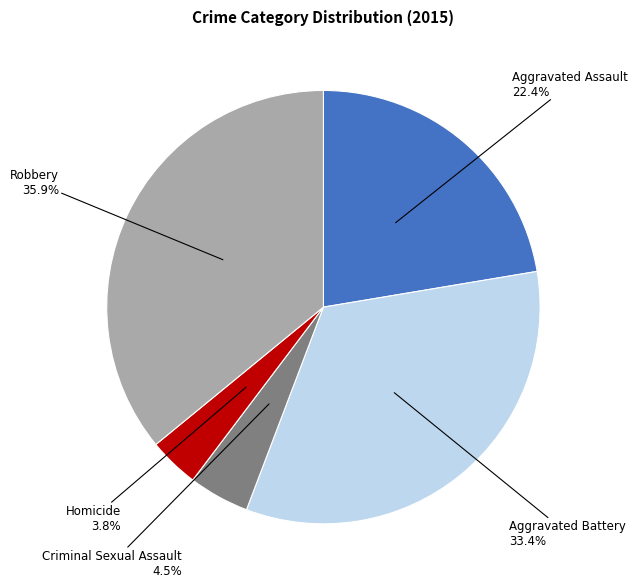

To the nearest percent, what is the difference between the largest and smallest slice percentages?

32%